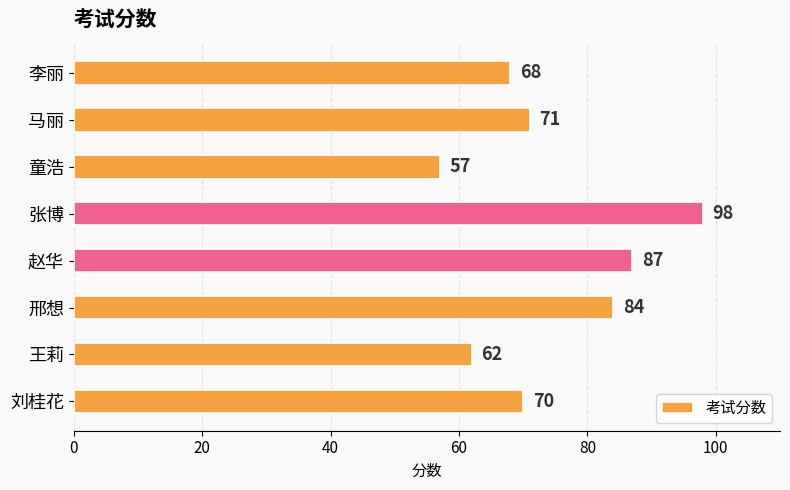

What is the label of the 1st bar from the bottom?

刘桂花